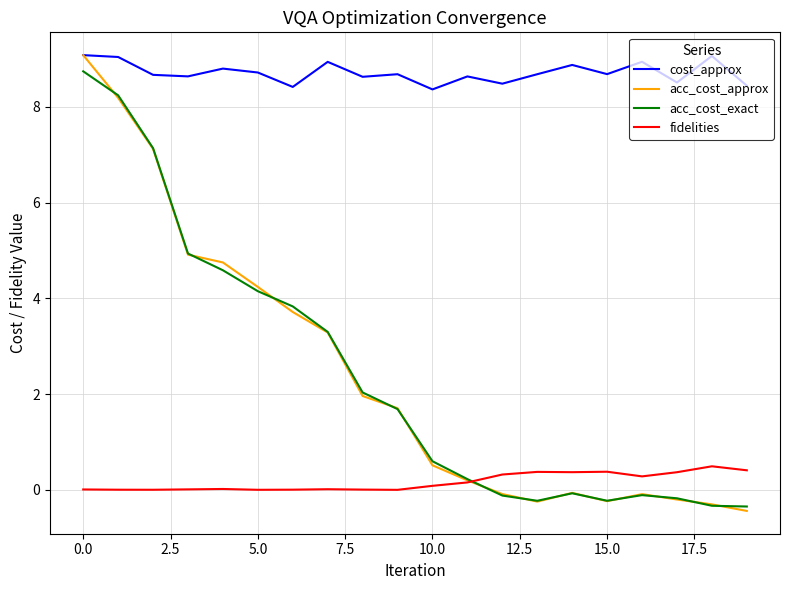

Which series has the widest spread of values?

acc_cost_approx